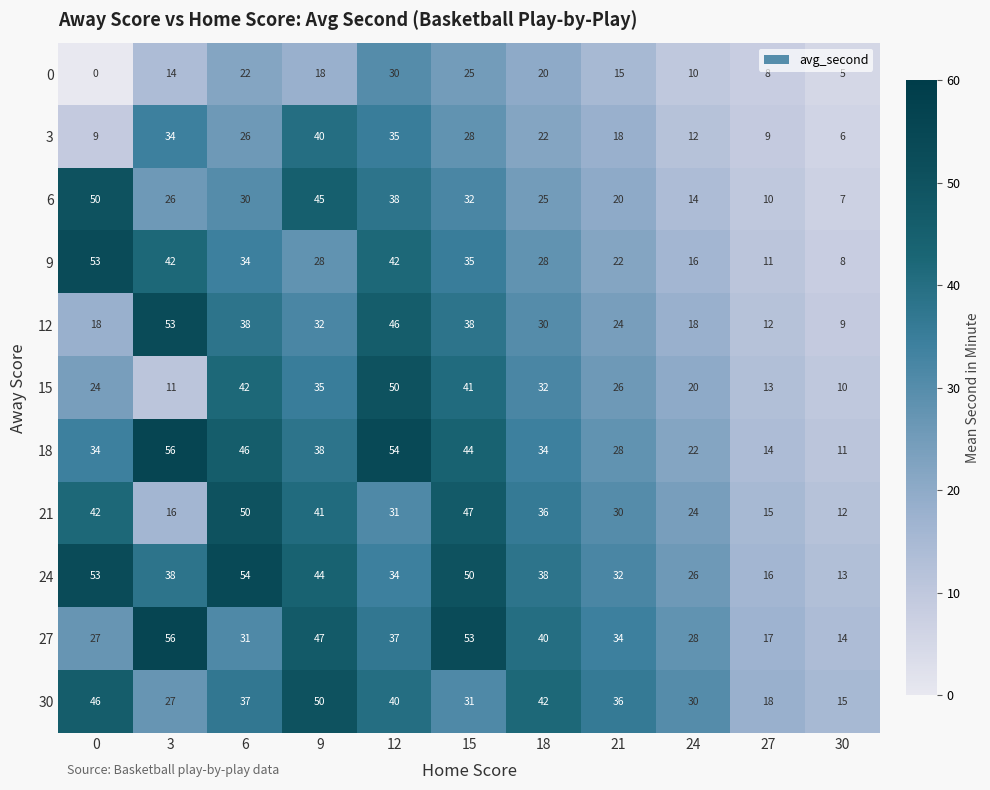

Is it true that 9 equals 16 at 24?

True